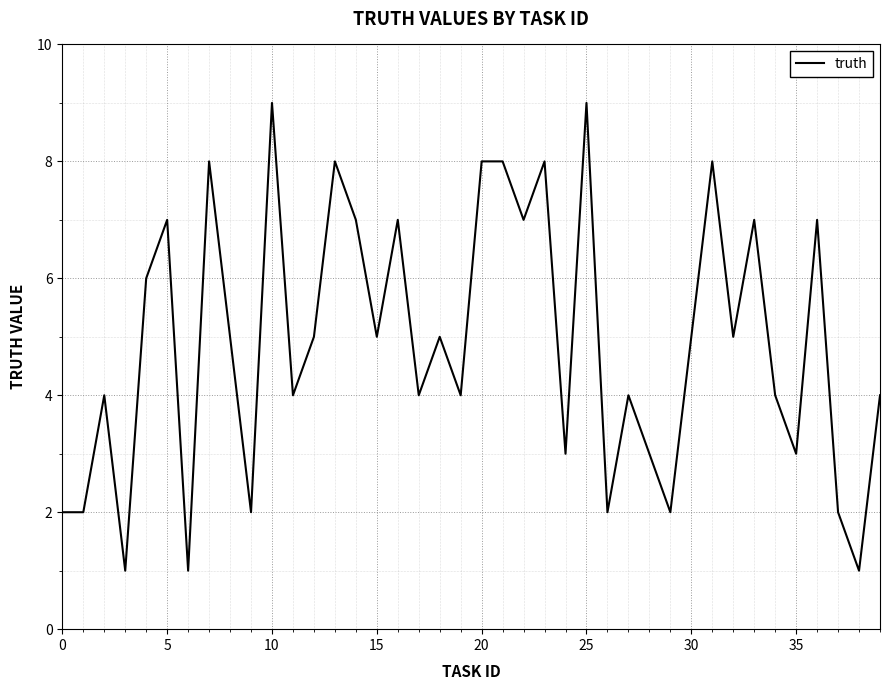

What is the difference between the maximum and minimum values?

8